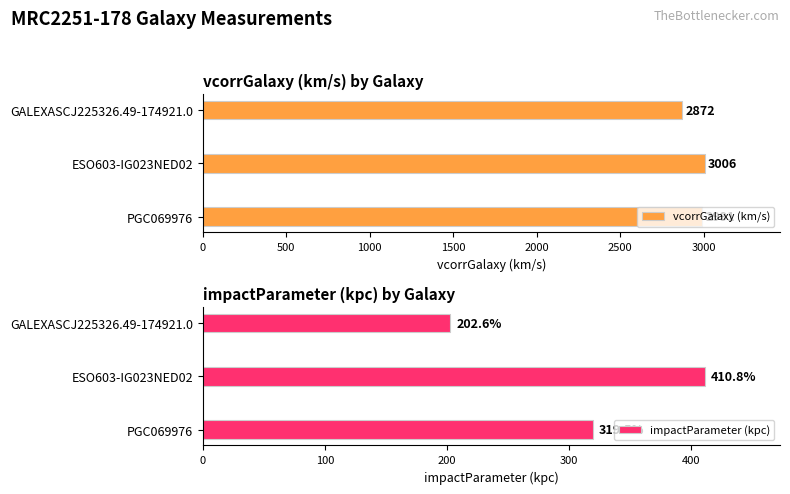

Which series has the widest spread of values?

impactParameter (kpc)